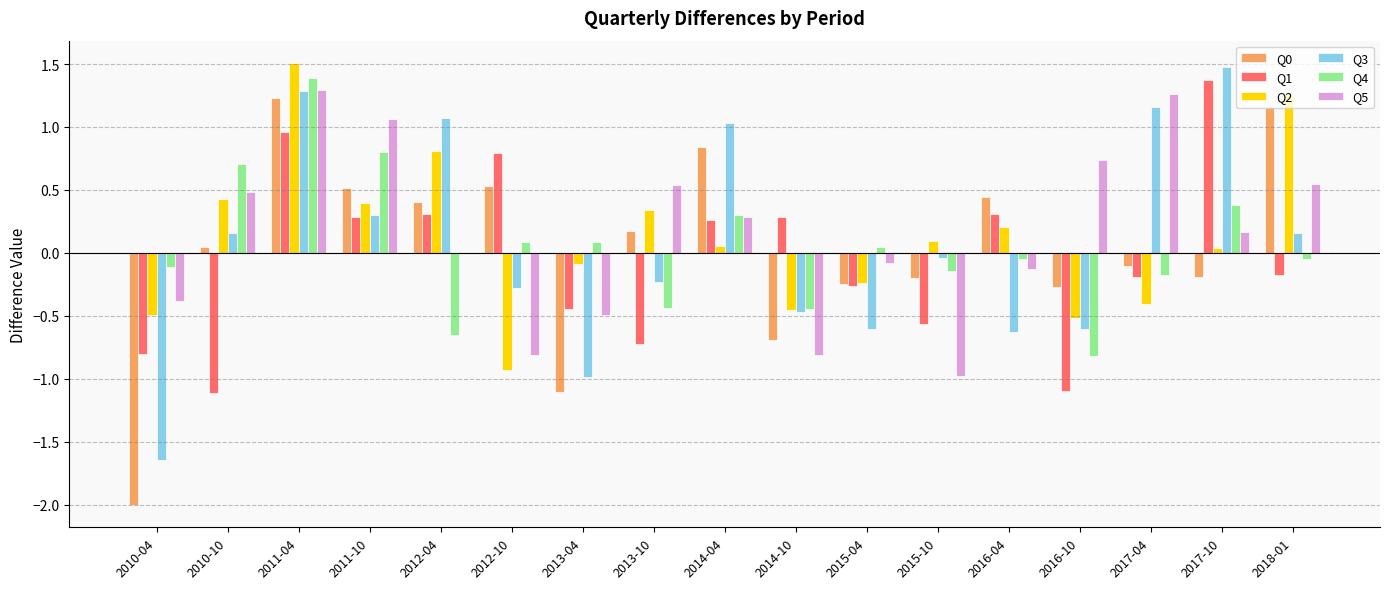

At which category is the sum across all series the highest?

2011-04